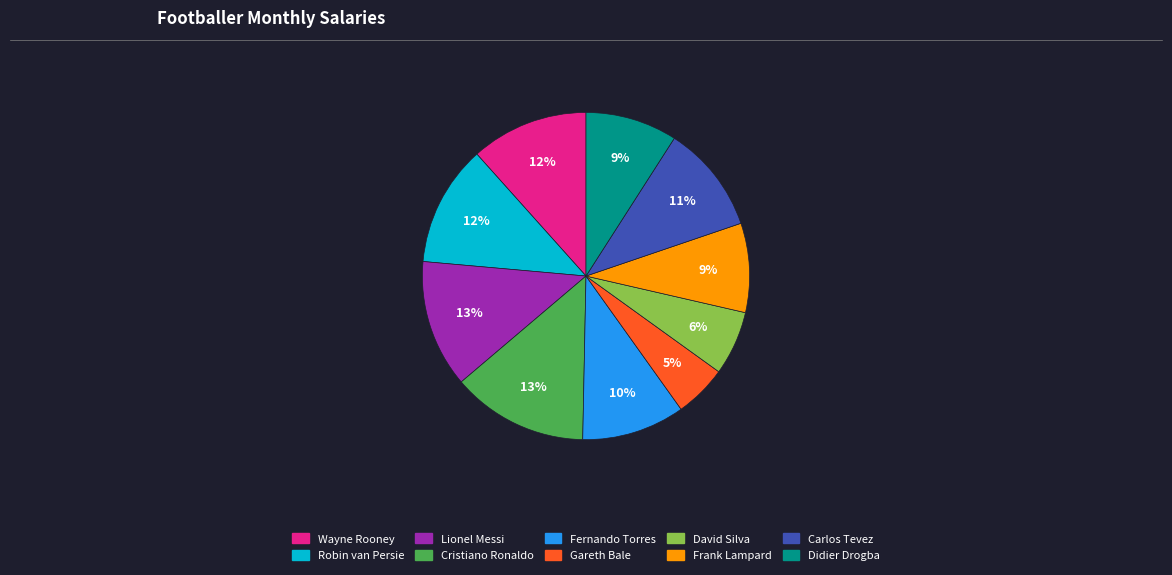

Is it true that Lionel Messi is 13% of the pie?

True